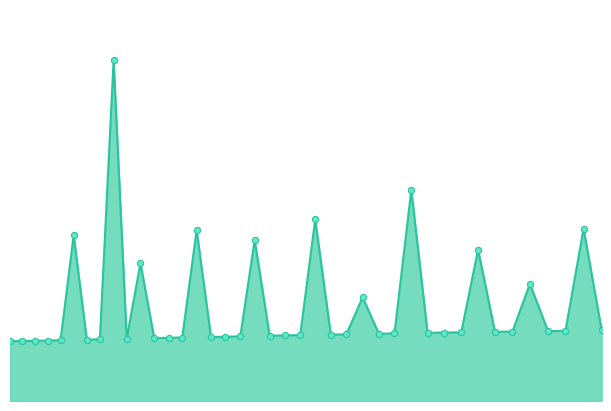

Is the value of smoothed at 30 greater than the value of markers at 27?

Yes